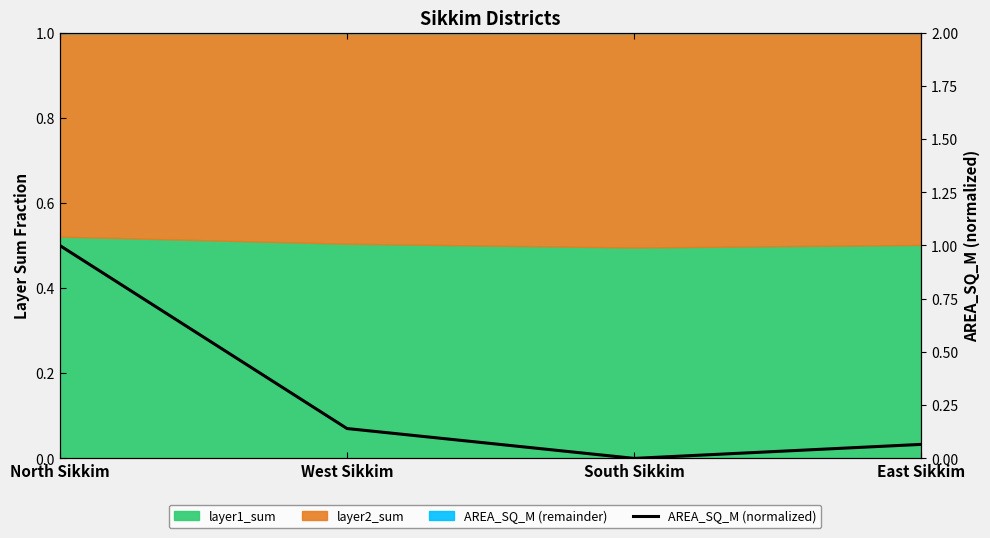

True or false: there are more than 2 points higher than both neighbors.

False